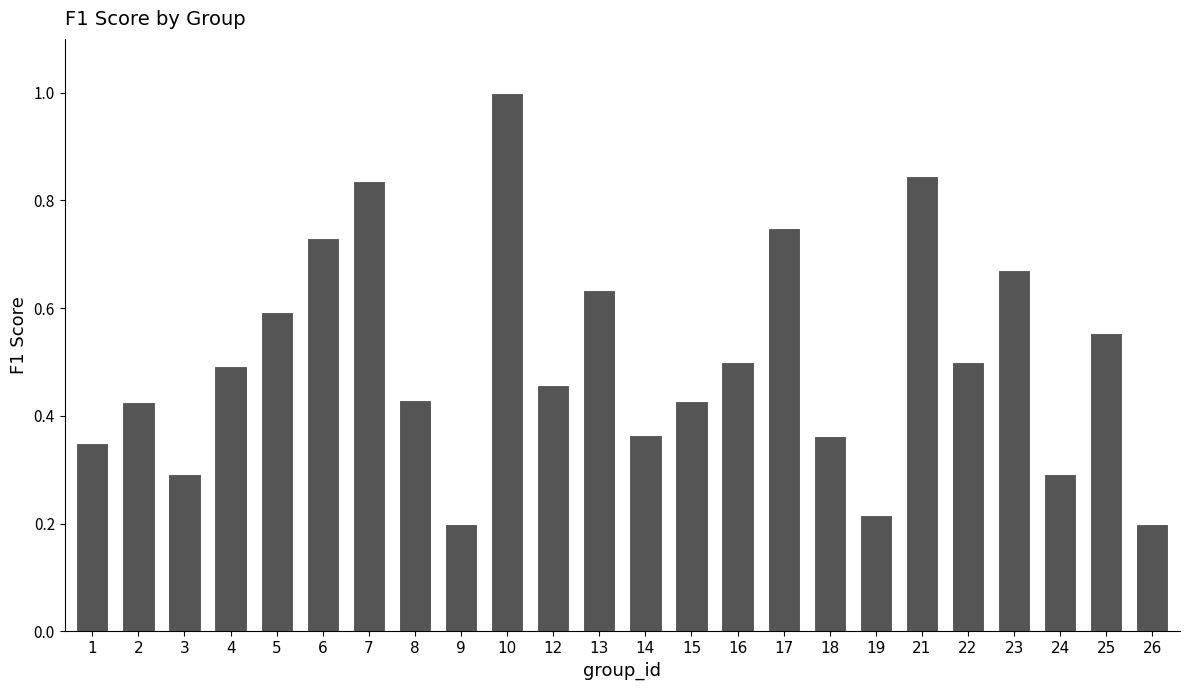

The chart shows a value of 1.4 at 21. True or false?

False